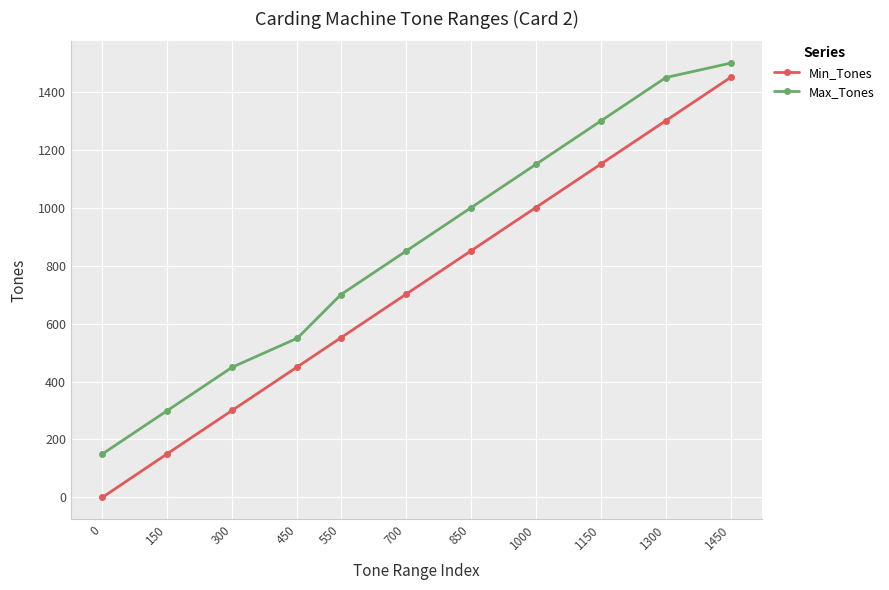

True or false: Min_Tones has more than 0 points higher than both neighbors.

False